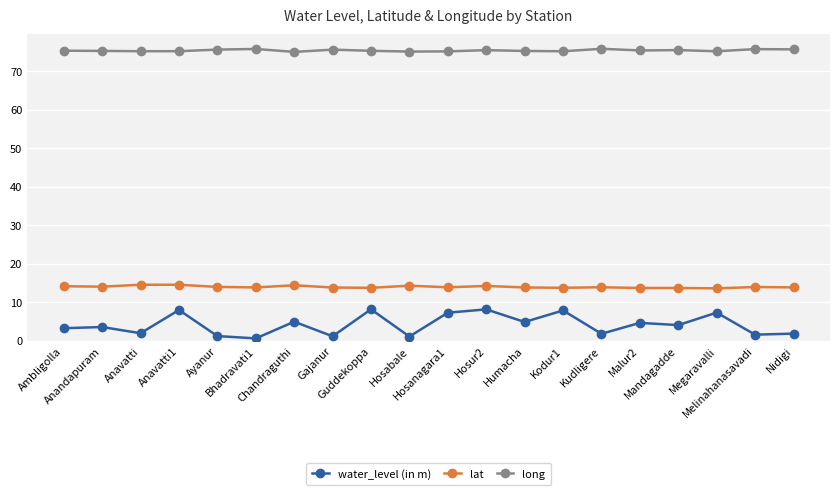

True or false: lat has more than 1 interior local peaks.

True